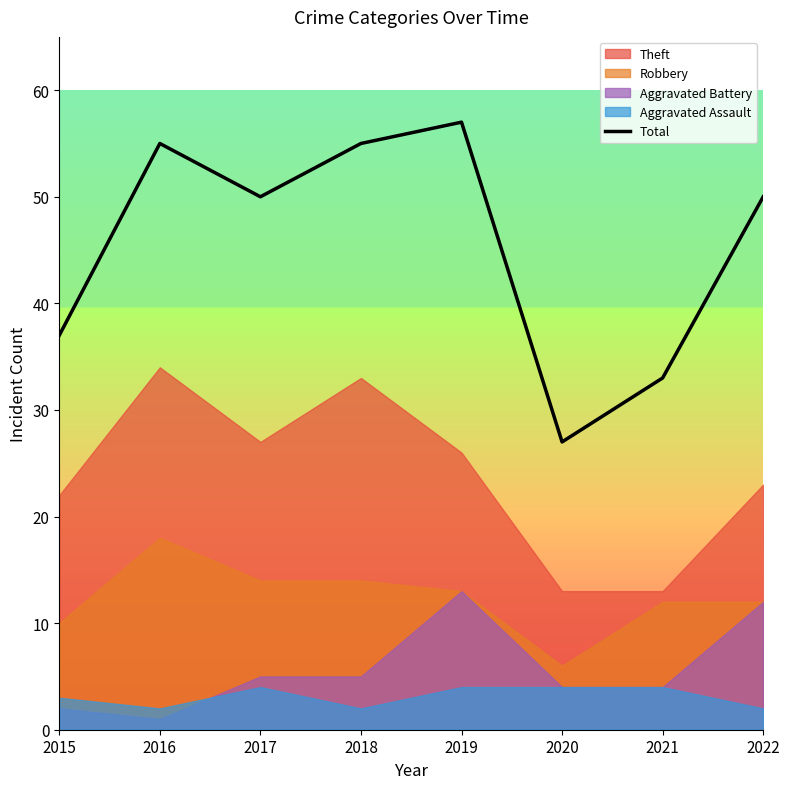

What is the value of the 8th point from the left?

50